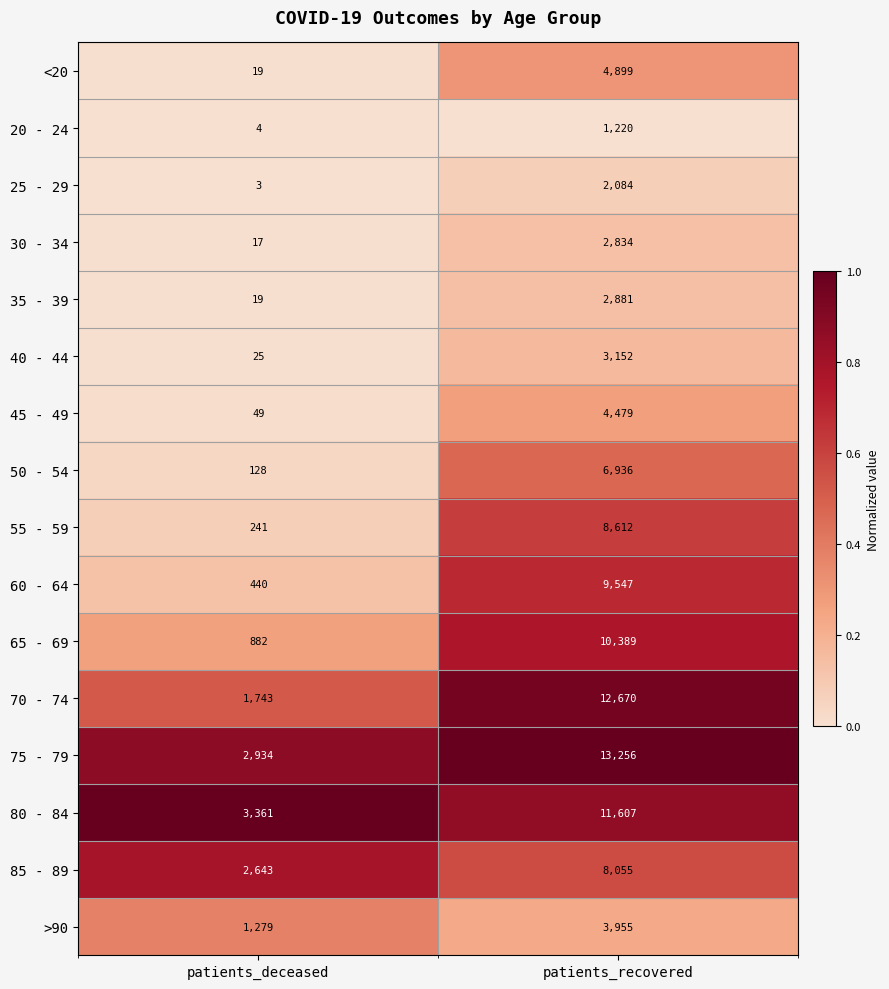

What is the minimum value for 60 - 64?

440